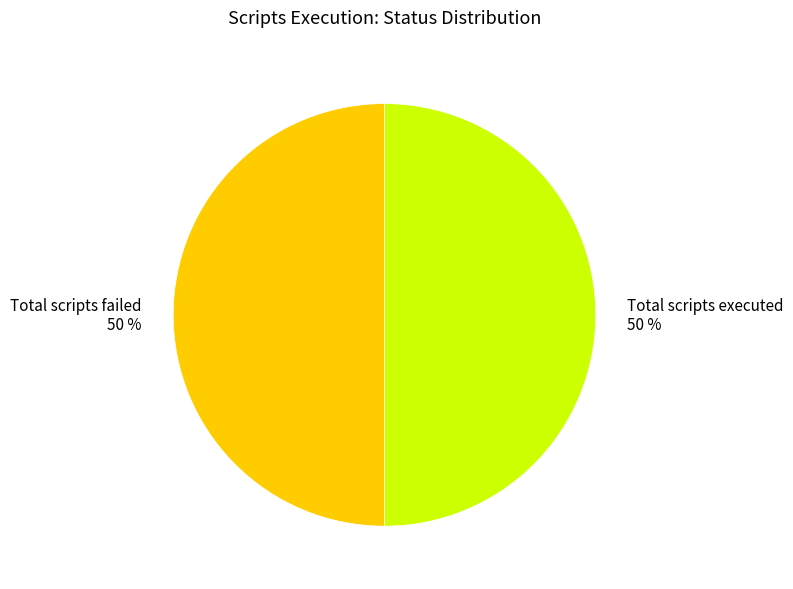

True or false: Total scripts failed 50 % accounts for 50% of the total.

True